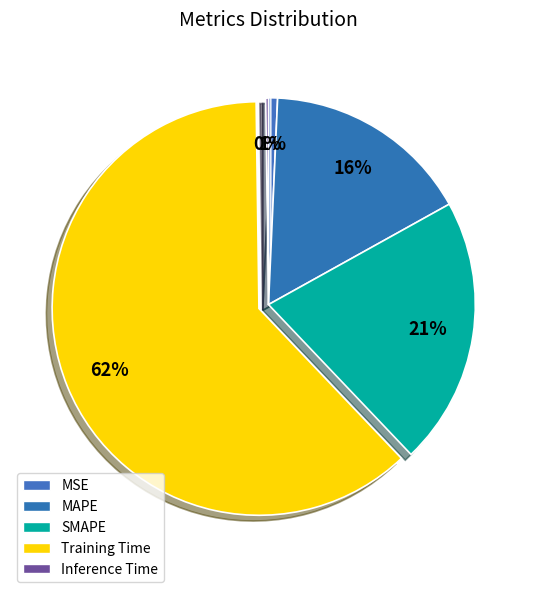

What percentage is the MAPE slice, to the nearest percent?

16%